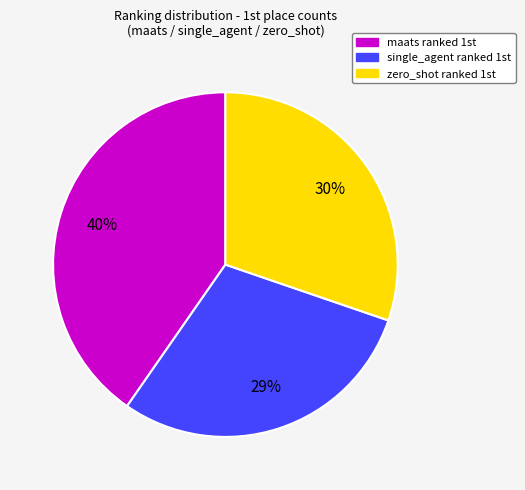

Is it true that maats is 40% of the pie?

True